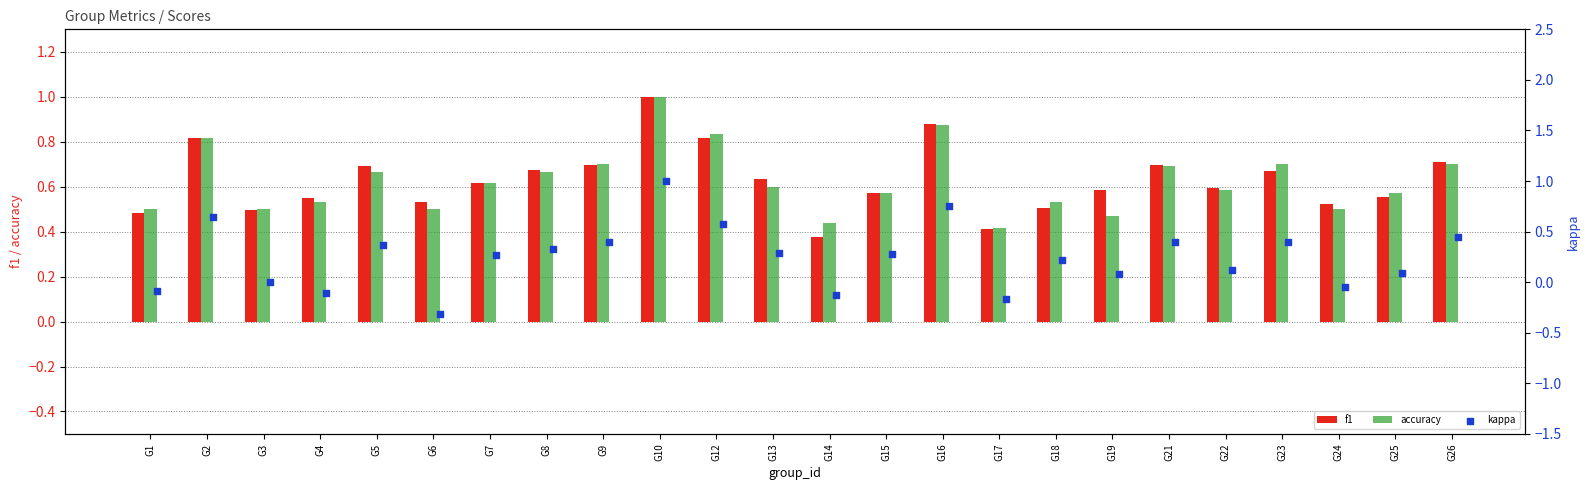

What are all the series names shown in the legend?

f1, accuracy, kappa